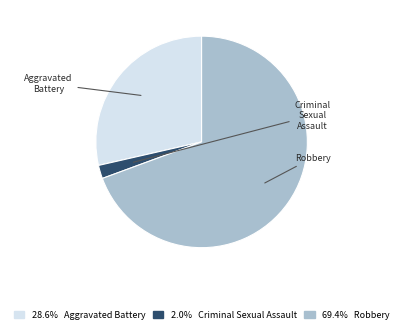

What is the total percentage of Criminal Sexual Assault and Robbery?

71.4%